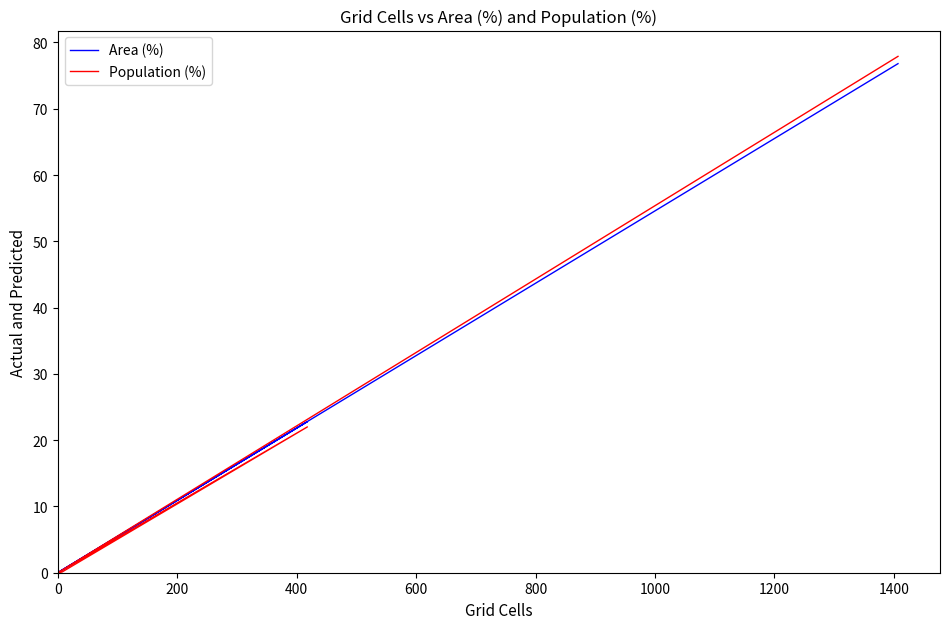

What is the sum of all Population (%) values?

100.0